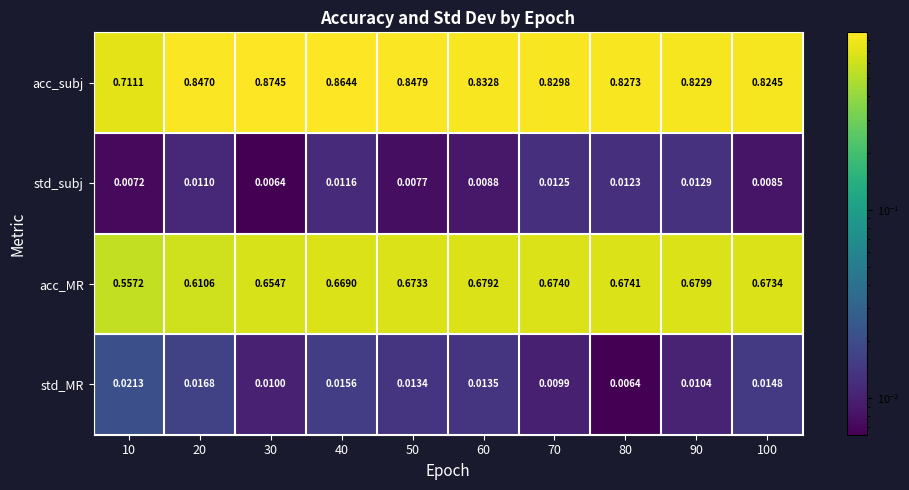

Which series has the widest spread of values?

acc_subj